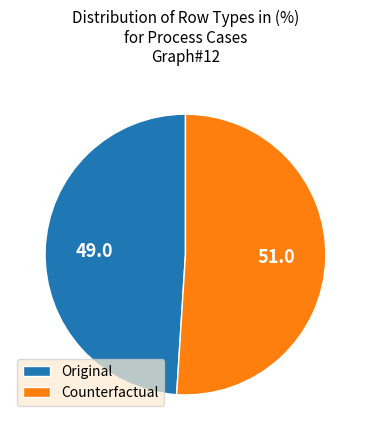

Is it true that Original is 49% of the pie?

True